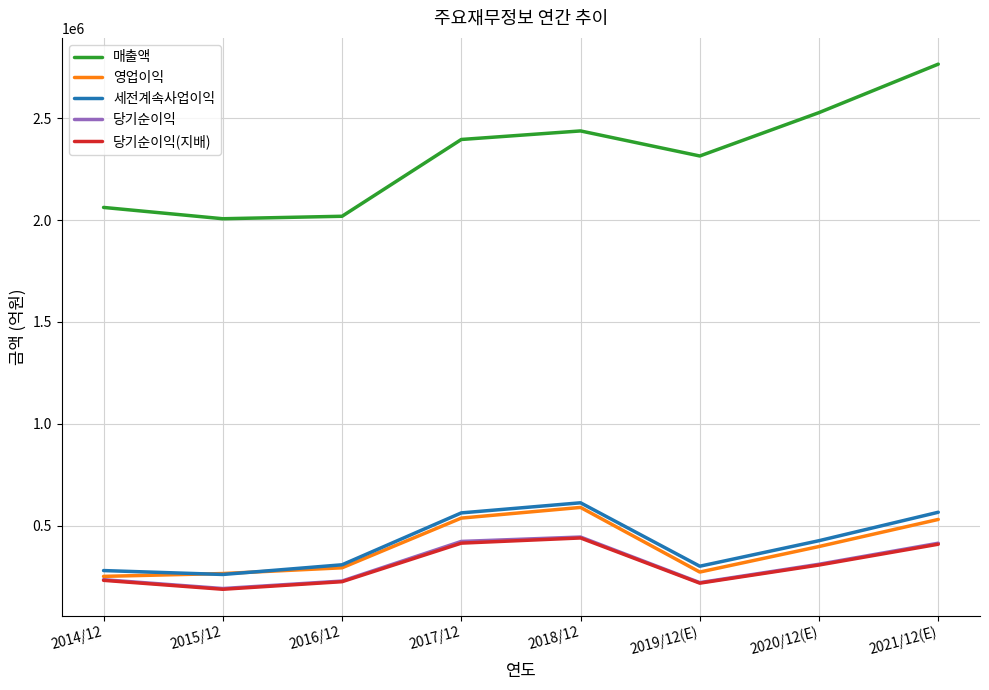

What is the total value across all series at 2016/12?

3069629